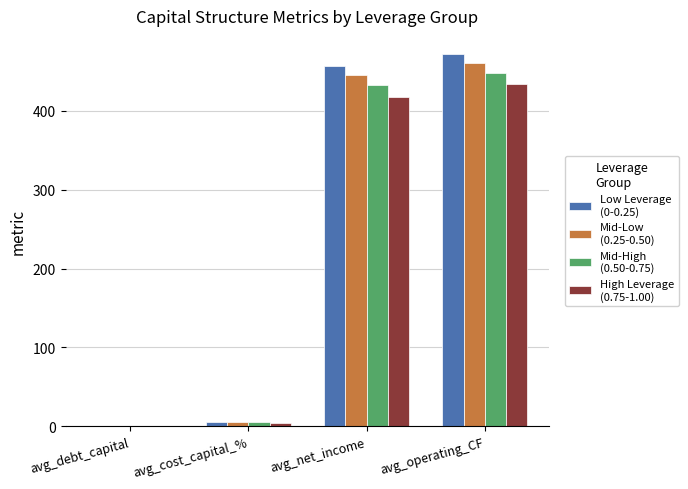

Which label corresponds to the largest value in the chart?

avg_operating_CF